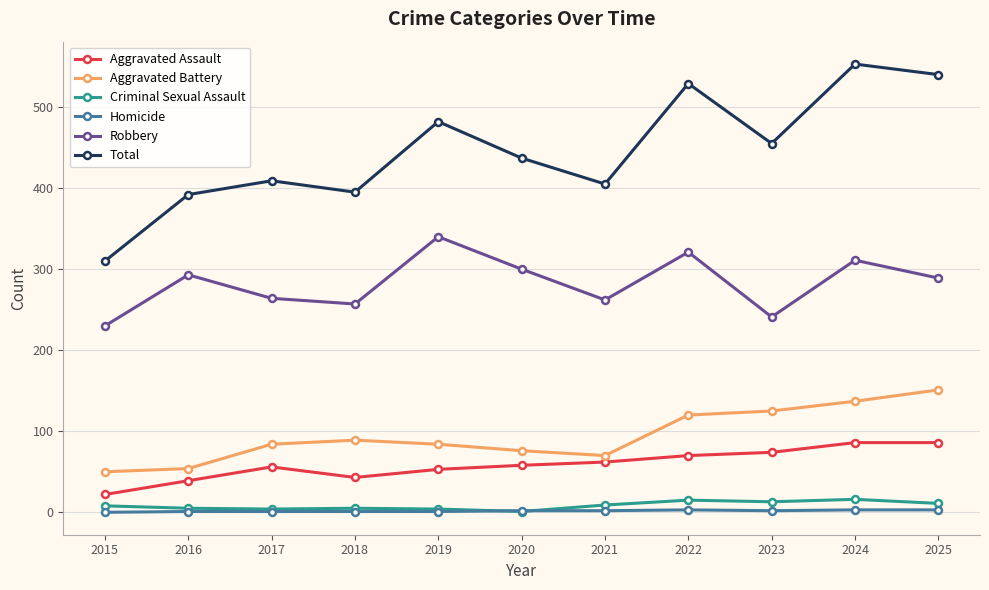

True or false: Aggravated Battery and Homicide intersect in this chart.

False